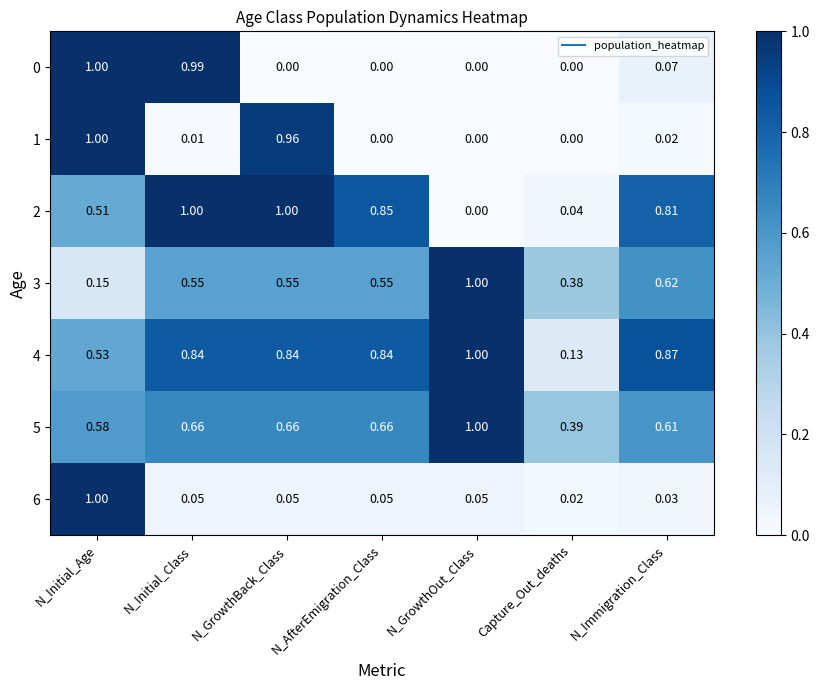

Which category has the highest value in the 5 series?

N_GrowthOut_Class